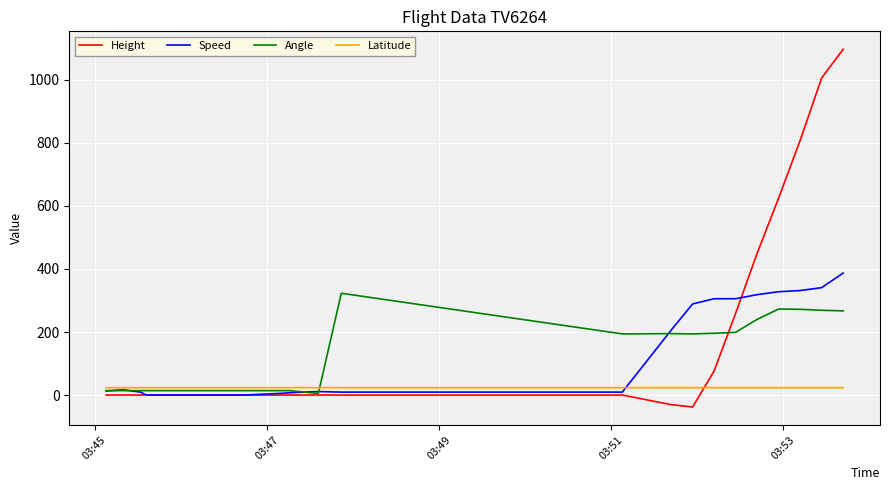

Which series ends up on top after the final intersection of Height and Latitude?

Height